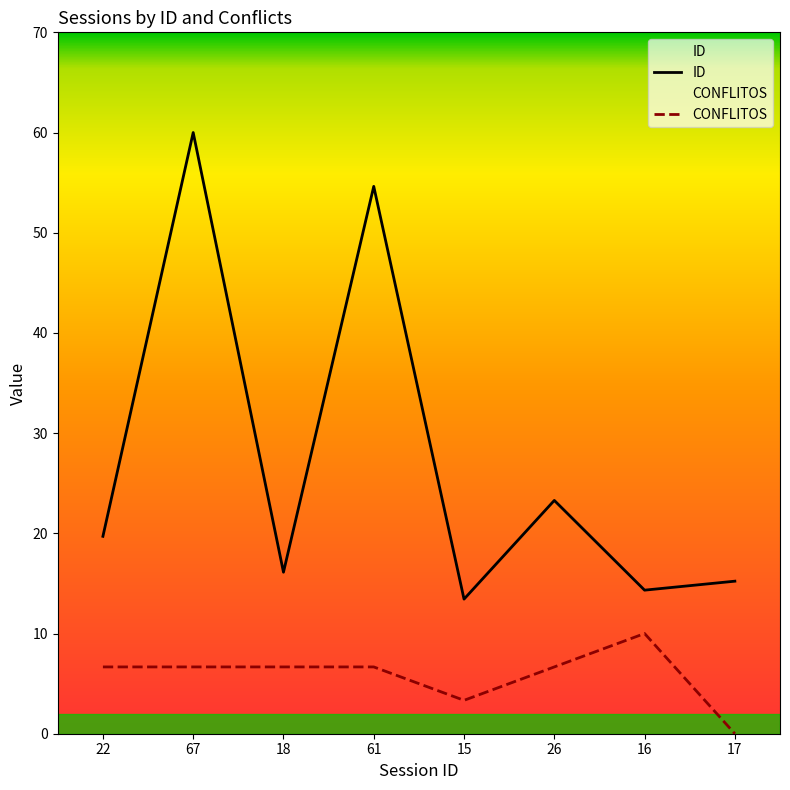

Which series changed the most between 61 and 26?

ID